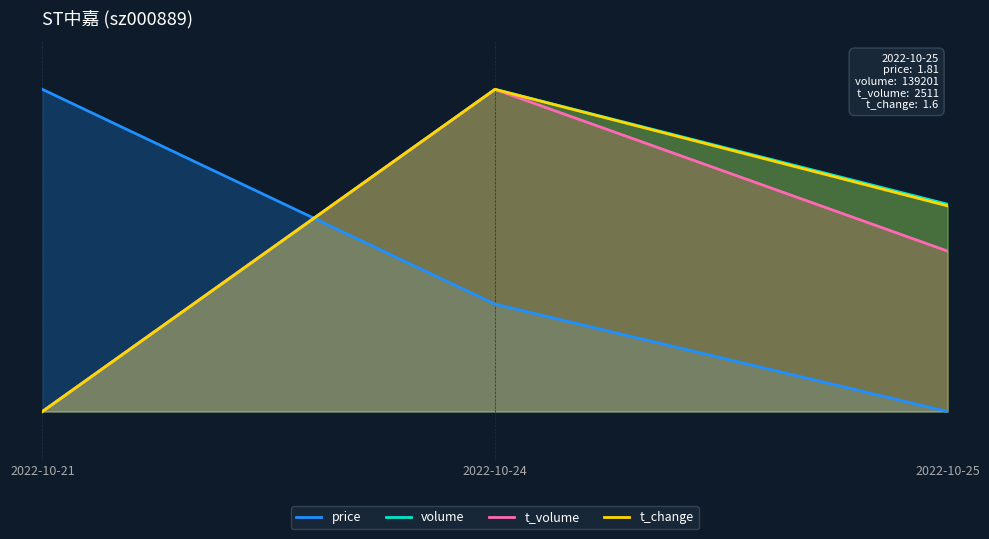

What is the total value across all series at 2022-10-25?

1.8